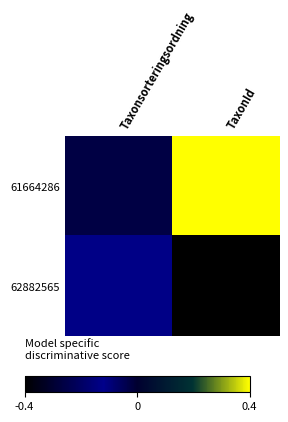

List the series in order of their overall mean, lowest first.

62882565, 61664286